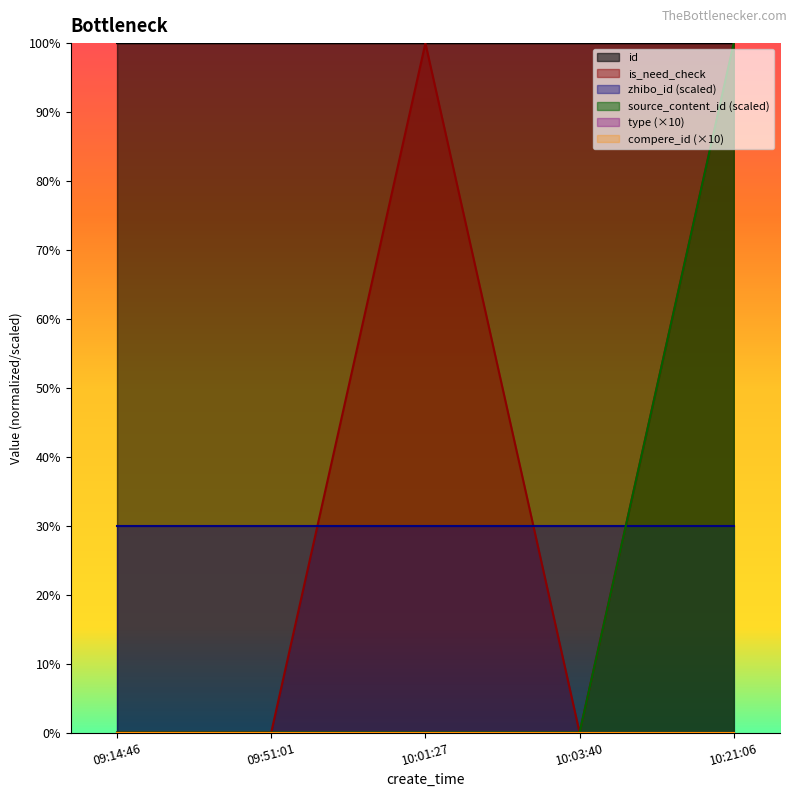

Which category has the lowest value in the source_content_id series?

09:14:46